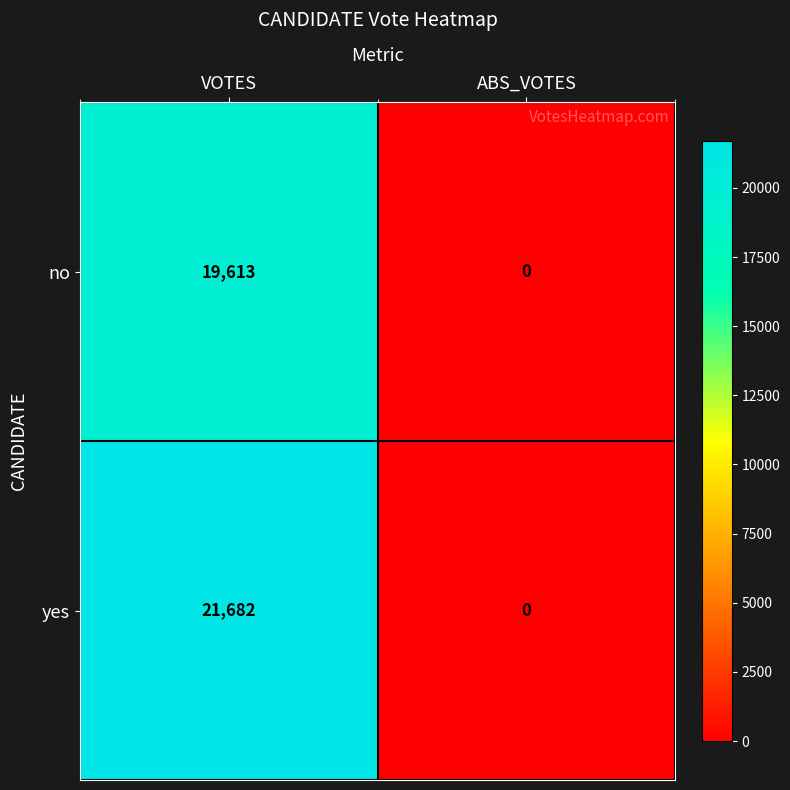

What is the difference between the maximum and minimum values in the yes series?

21682